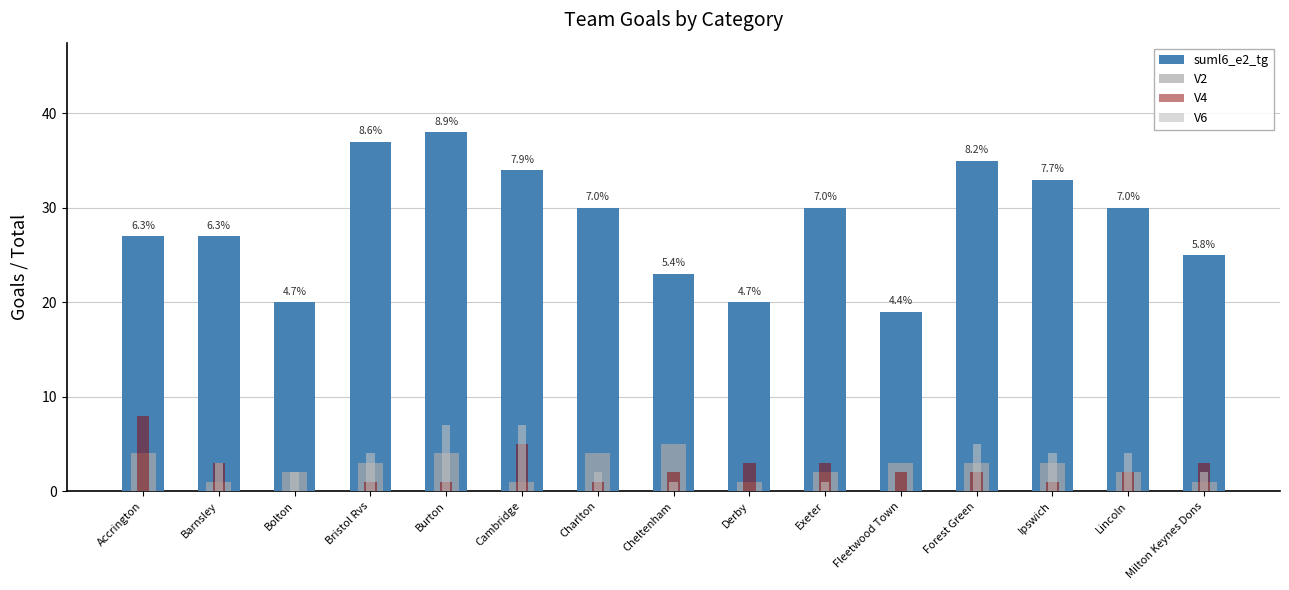

What position from the right is Lincoln?

2